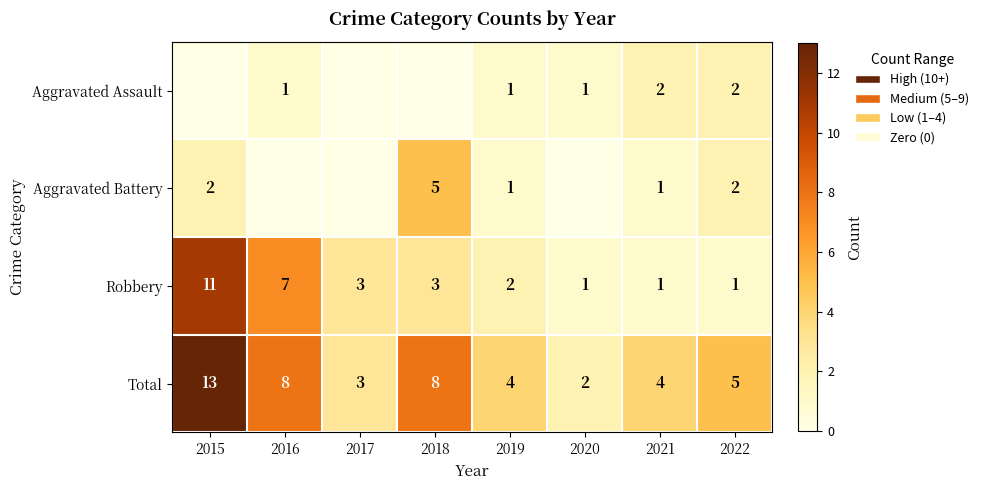

Read the Robbery value at 2018, to the nearest 5.

5